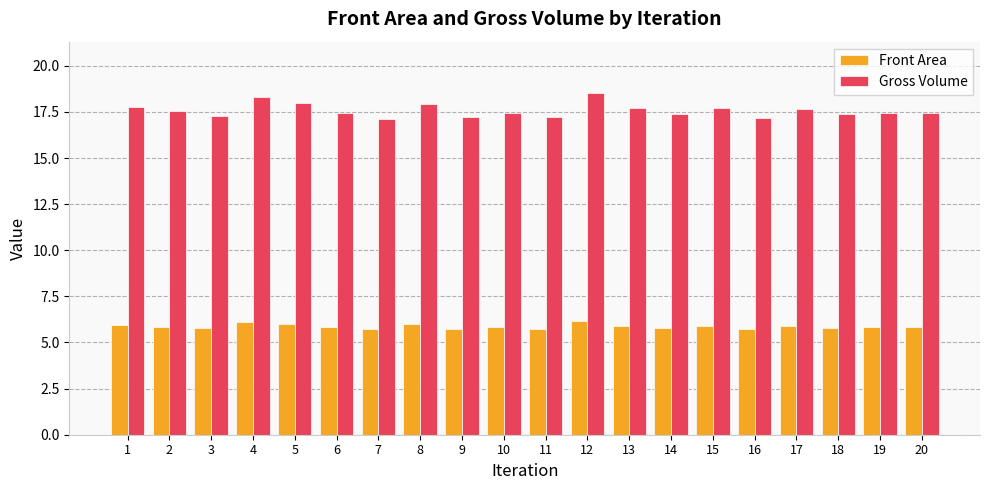

What are all the series names shown in the legend?

Front Area, Gross Volume